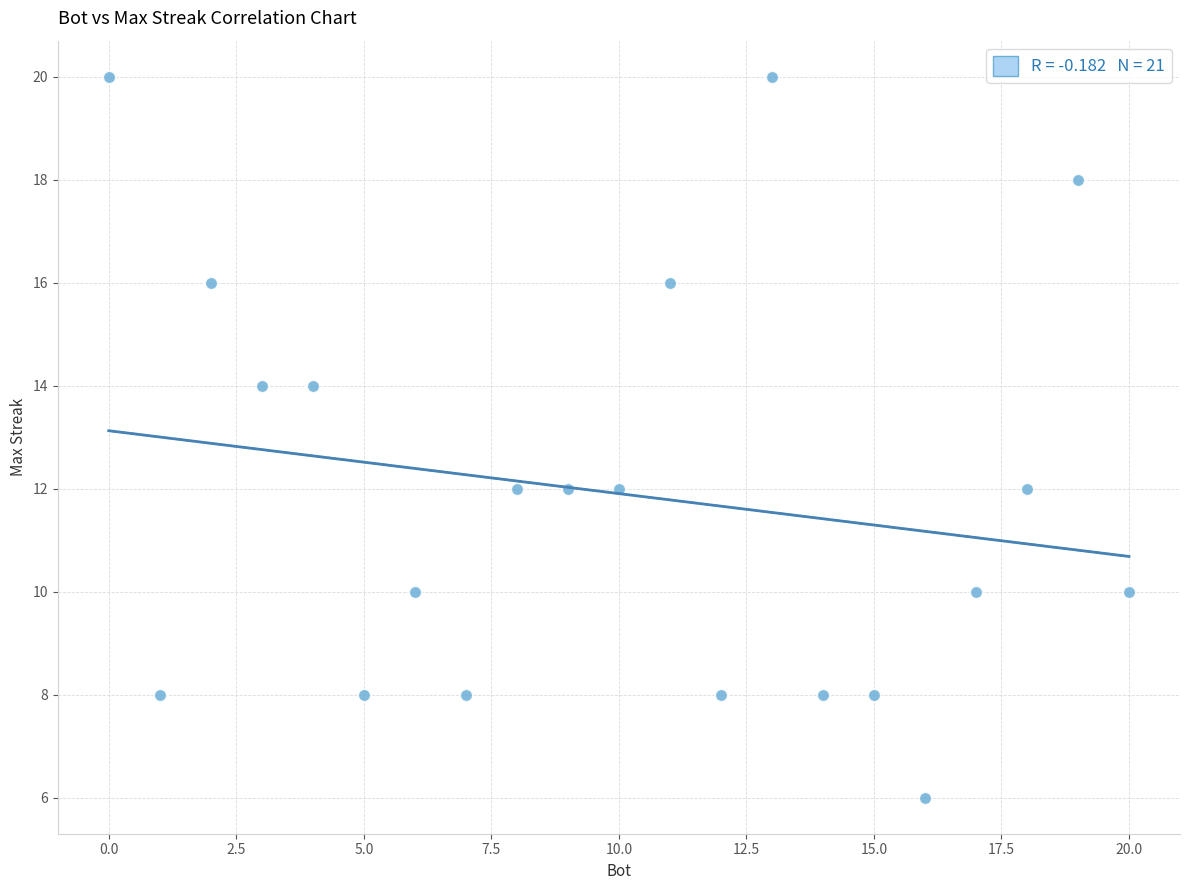

What is the range of Y values (max minus min)?

14